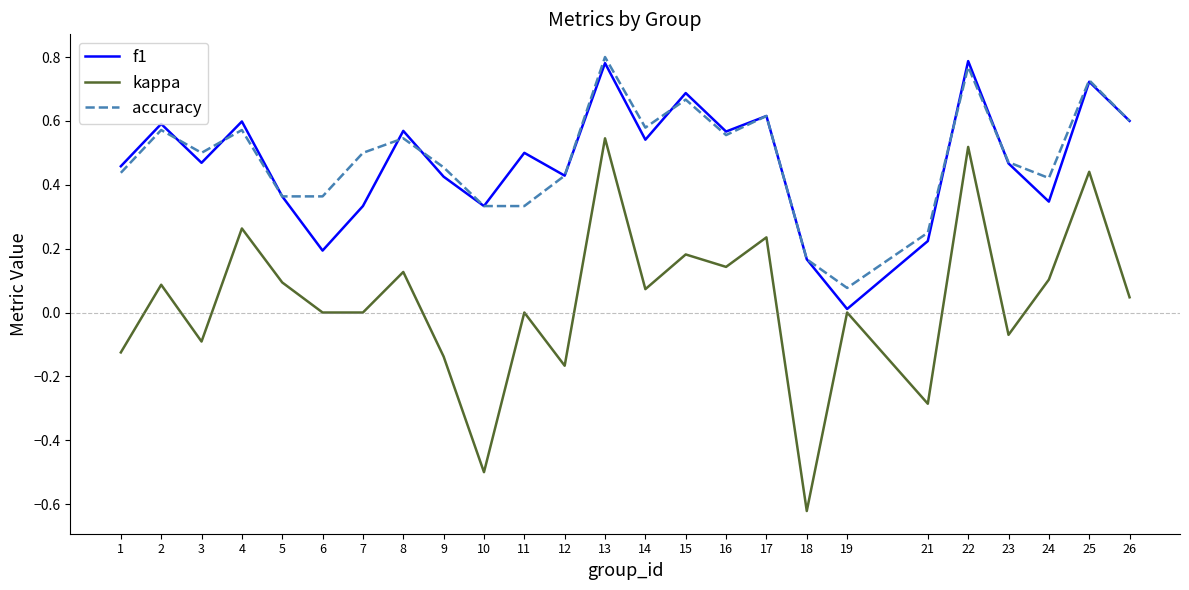

Which category has the highest value in the accuracy series?

13